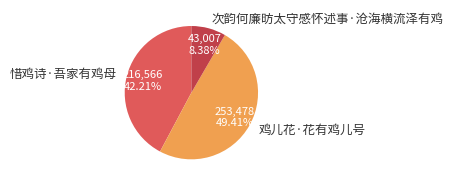

True or false: 鸡儿花·花有鸡儿号 accounts for 35% of the total.

False